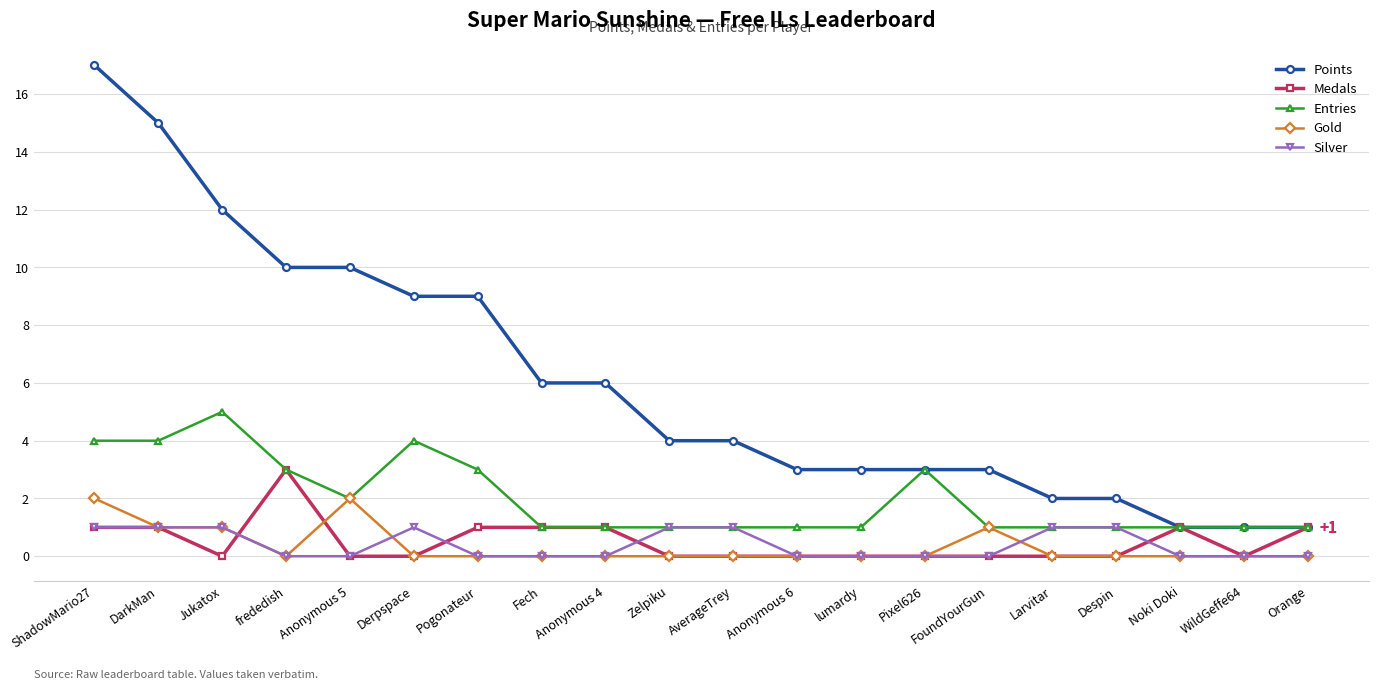

How many distinct data groups are displayed?

5